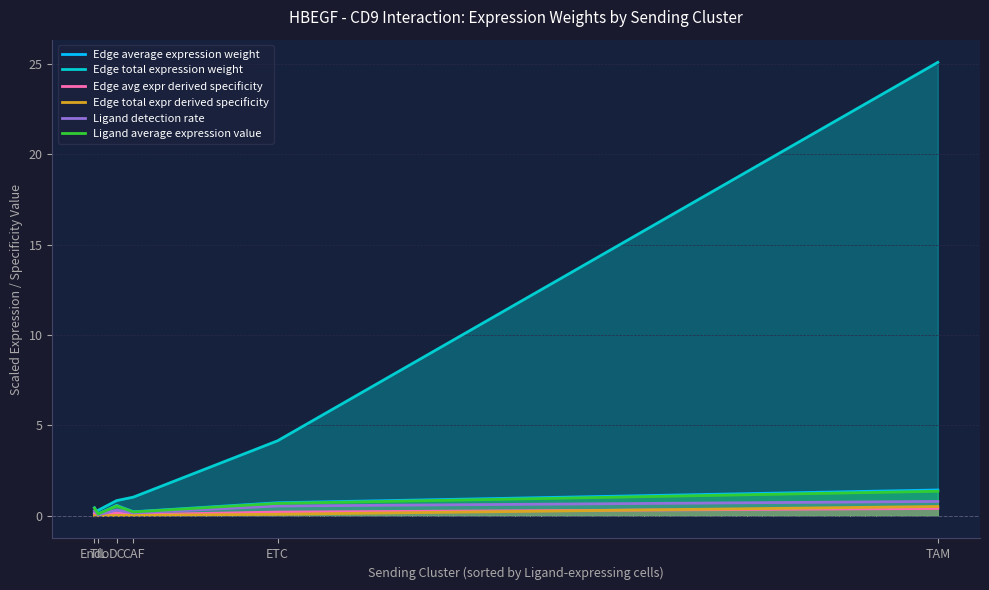

Rank the categories by Ligand average expression value value from lowest to highest.

TIL, CAF, Endo, DC, ETC, TAM